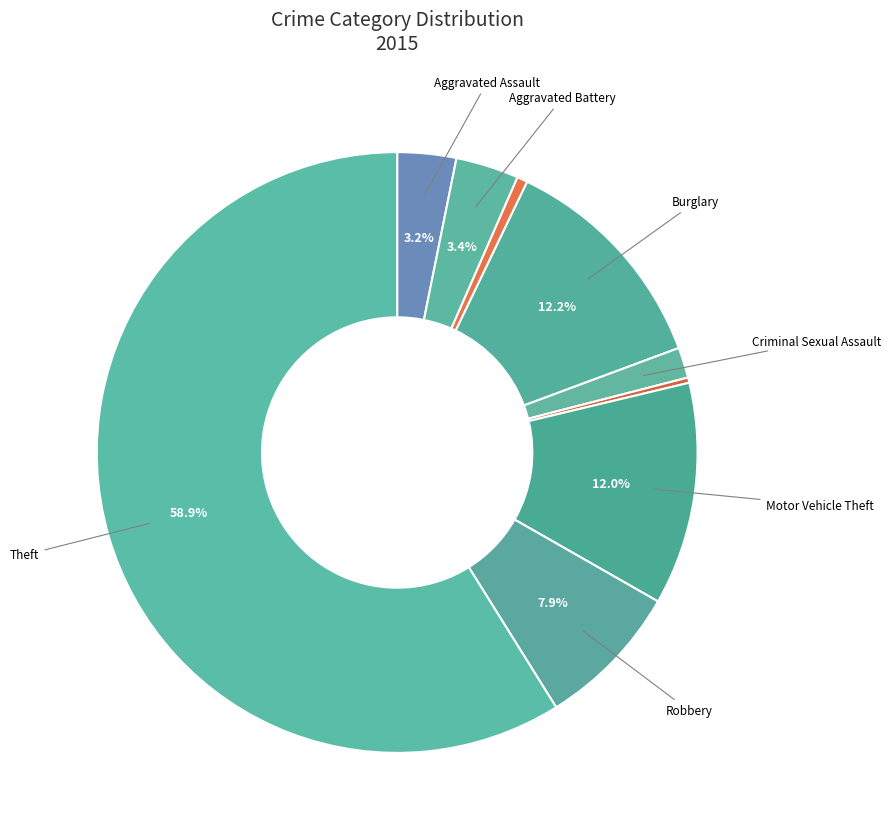

How many segments does this pie chart have?

9